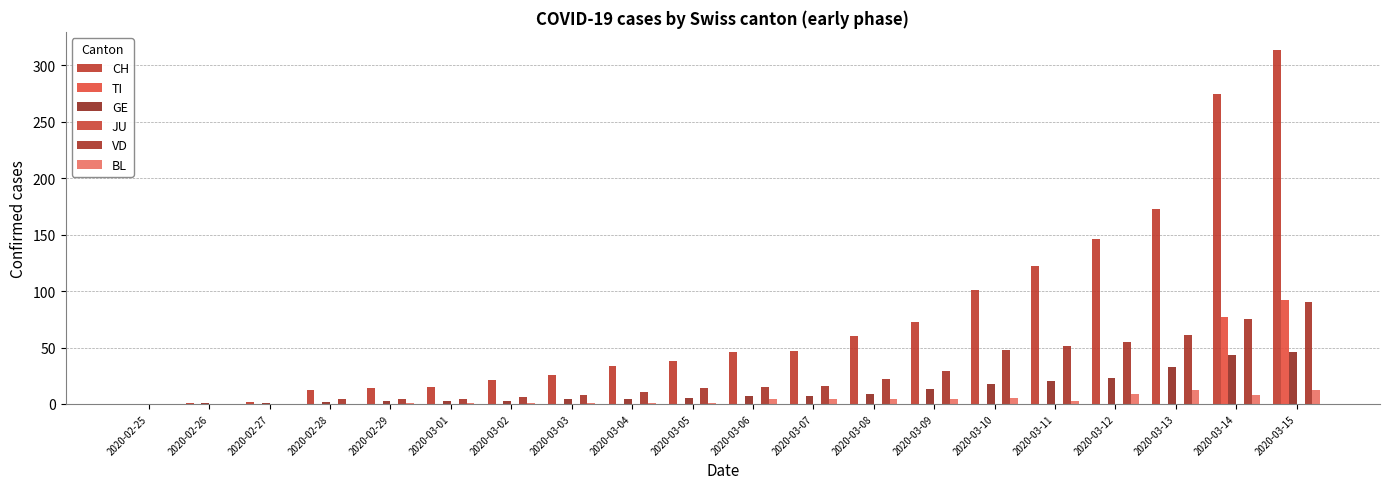

Which series has the largest range (max minus min)?

CH